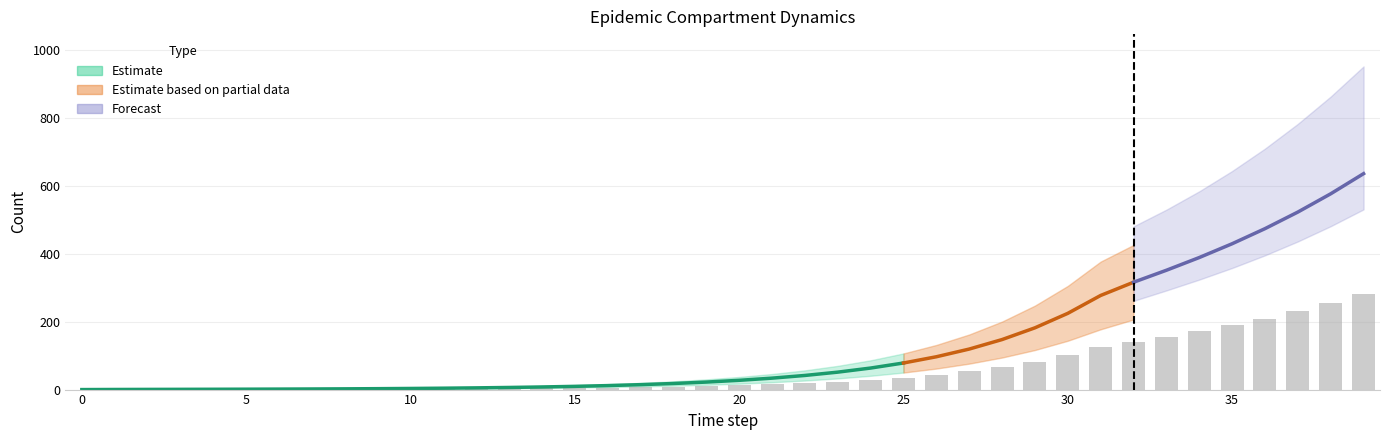

At which category is the sum across all series the highest?

39